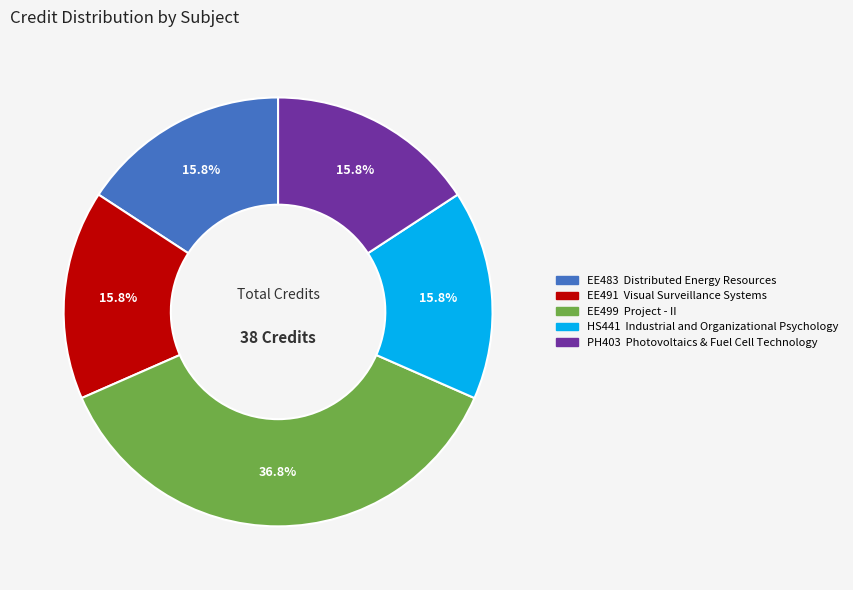

Does any single category account for the majority?

No